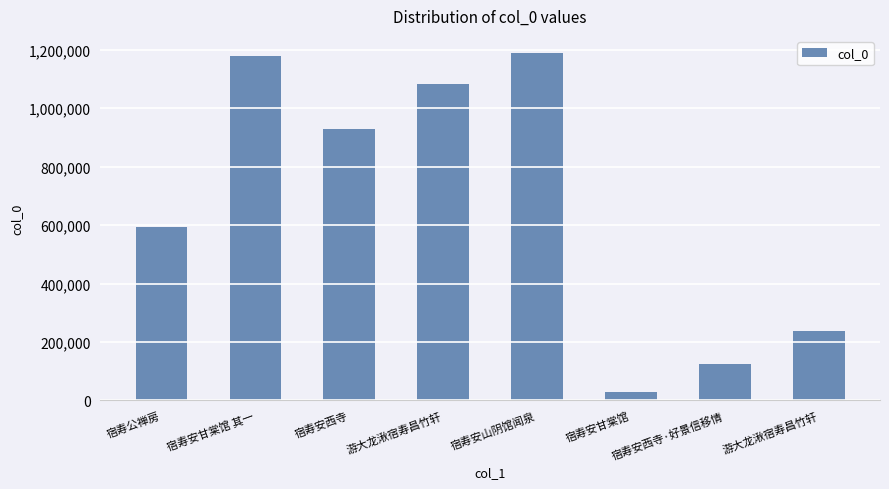

How many categories are shown in the chart?

8